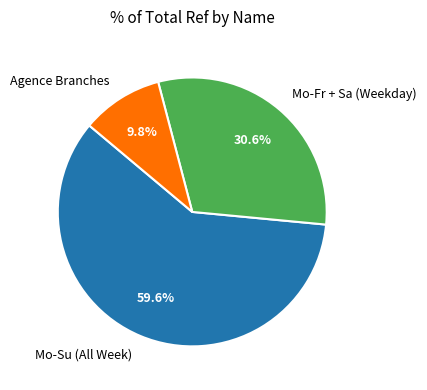

Which has a higher value, Mo-Fr + Sa (Weekday) or Agence Branches?

Mo-Fr + Sa (Weekday)